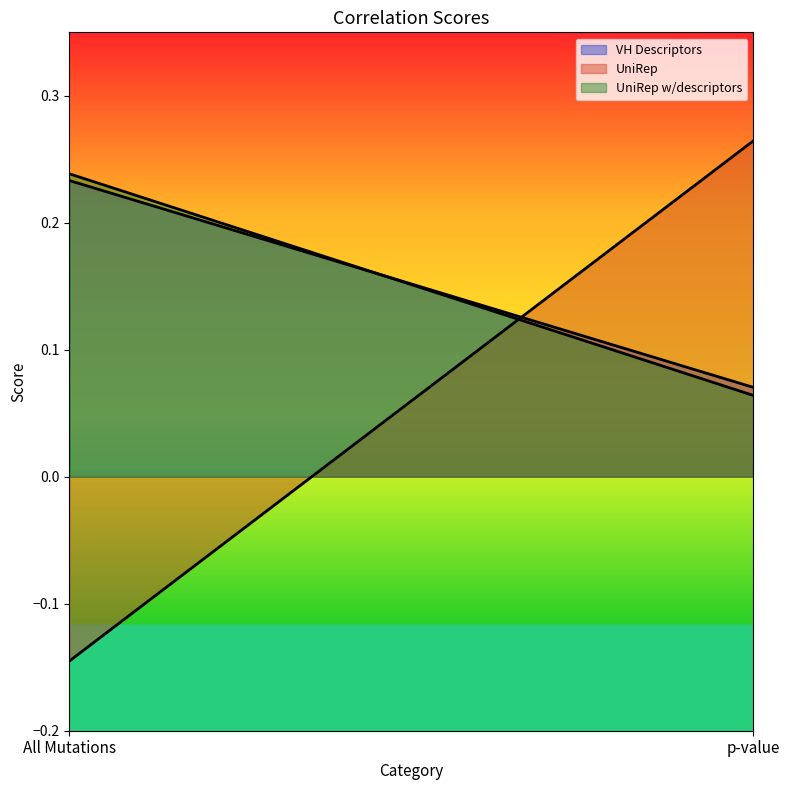

At which label is UniRep w/descriptors closest to 0?

p-value